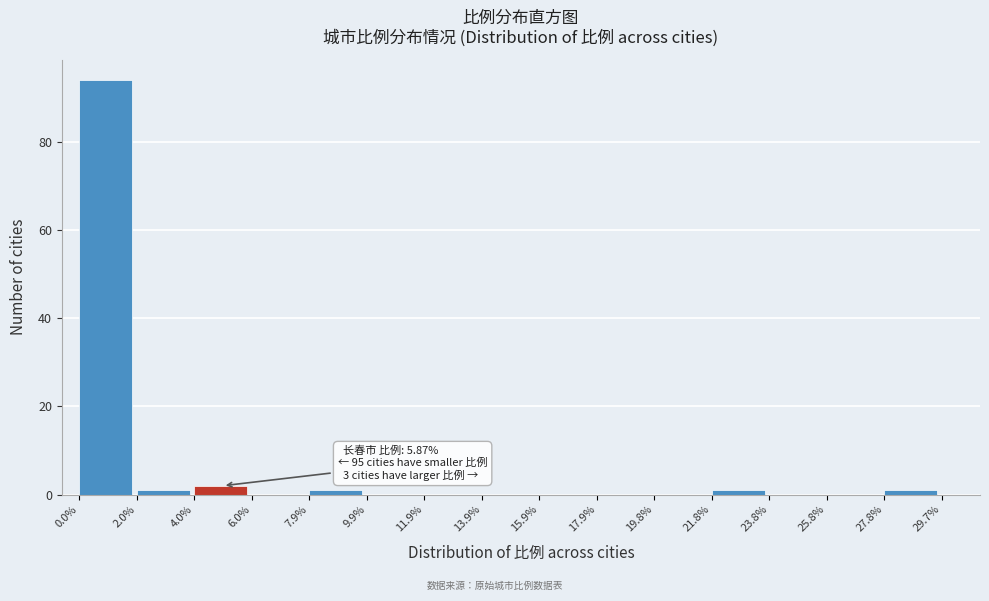

Which range on the x-axis has the tallest bar?

0.0% to 2.0%